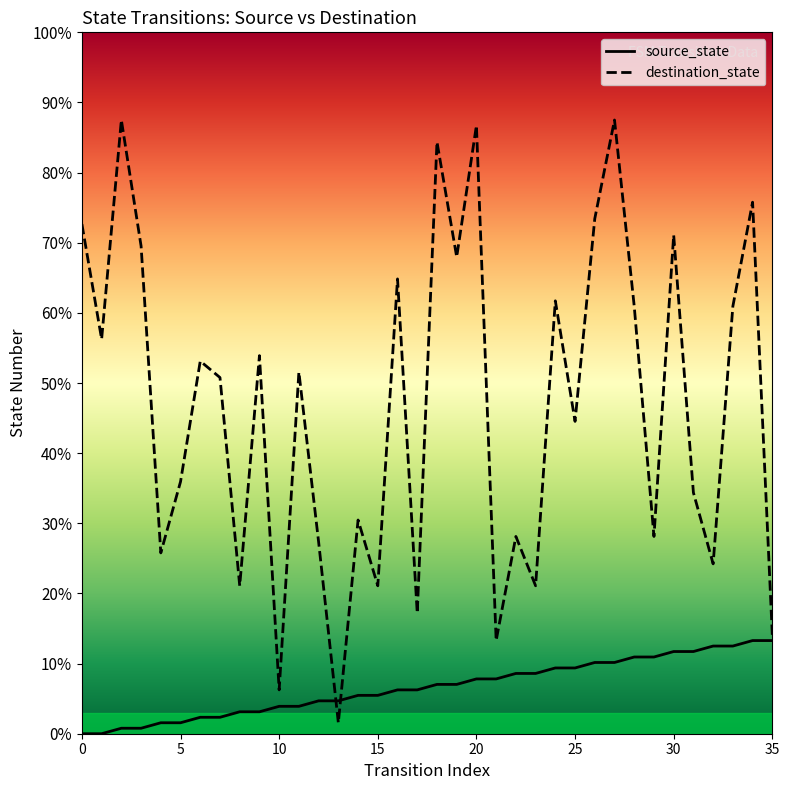

What value does the destination_state series have at 34?

75.8